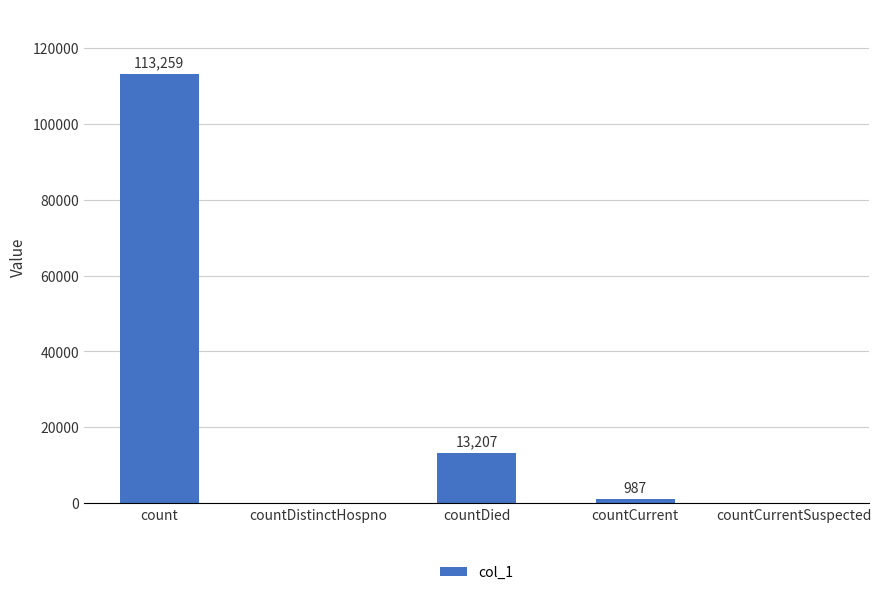

Are the bars grouped side by side (vs. stacked)?

No